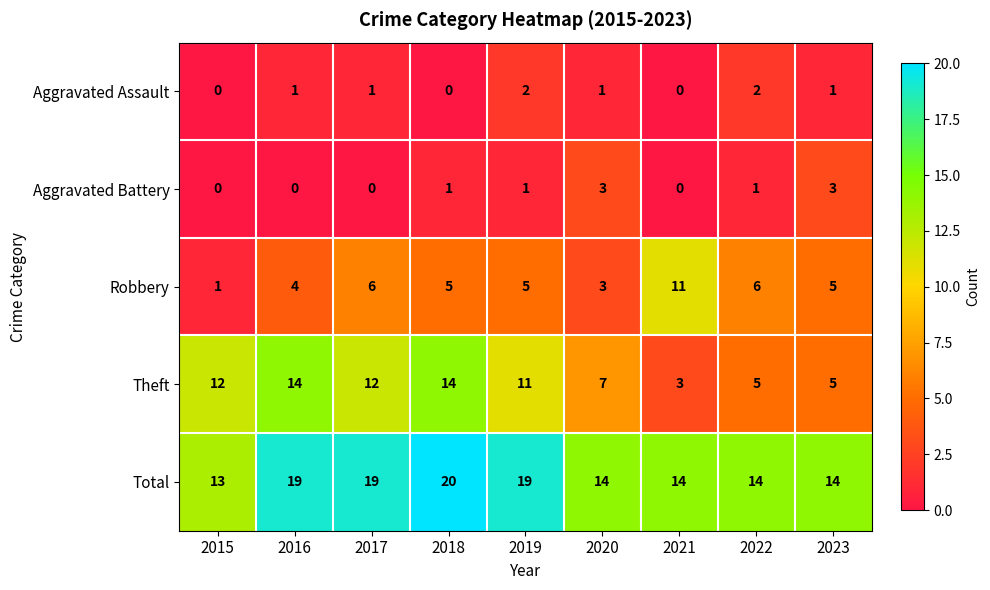

What is the total value across all series at 2017?

38